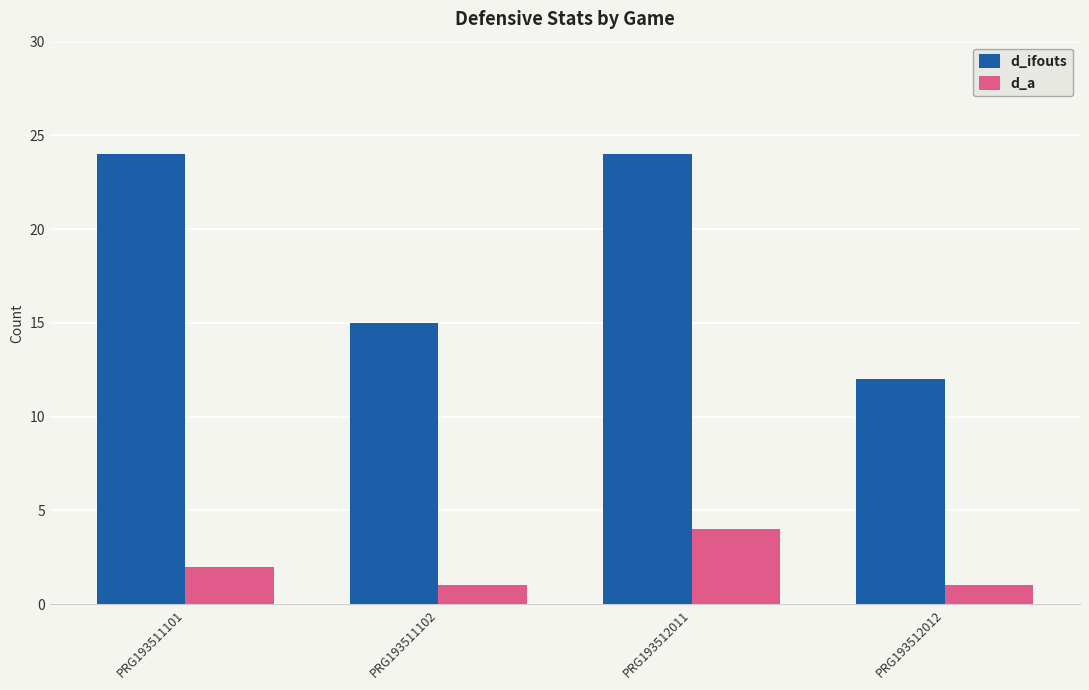

Which series changed the most between PRG193511102 and PRG193512011?

d_ifouts